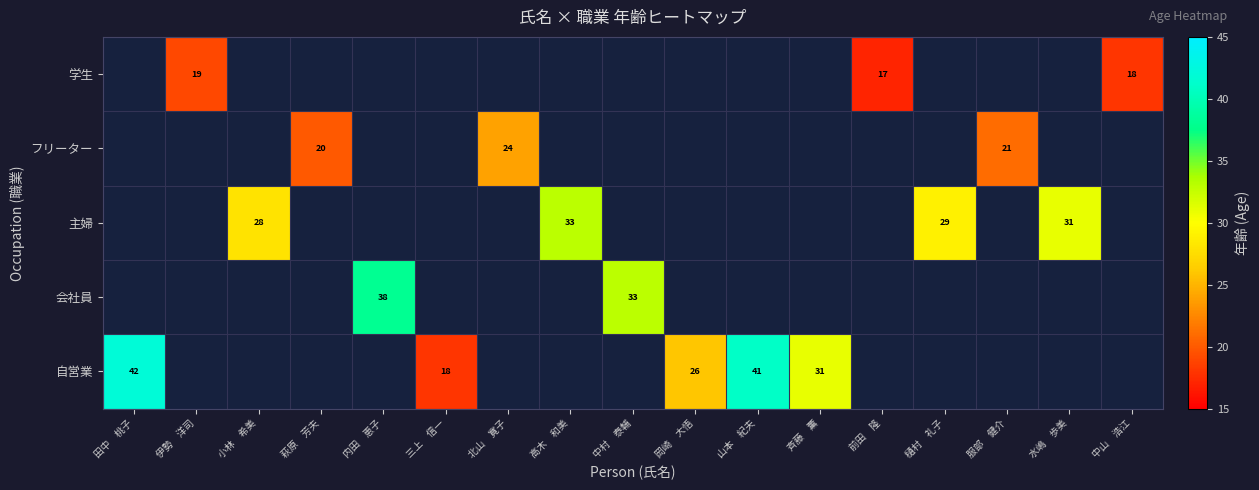

The 学生 series shows 6 at 中山　浩江. True or false?

False